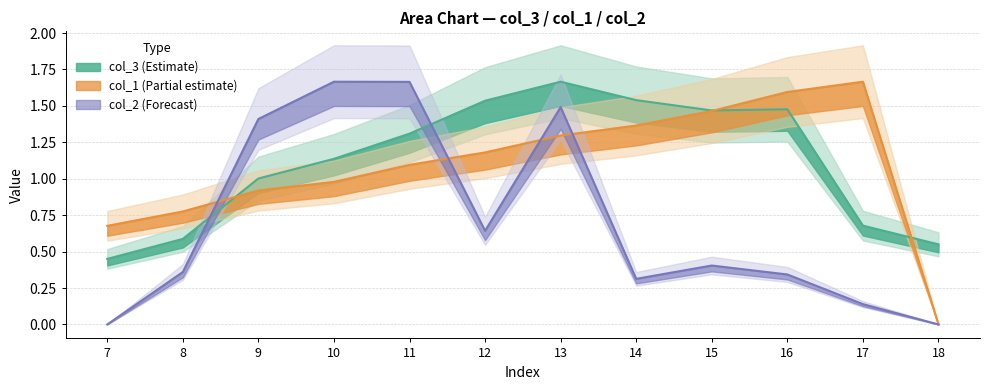

Which series has the largest total across all categories?

col_3